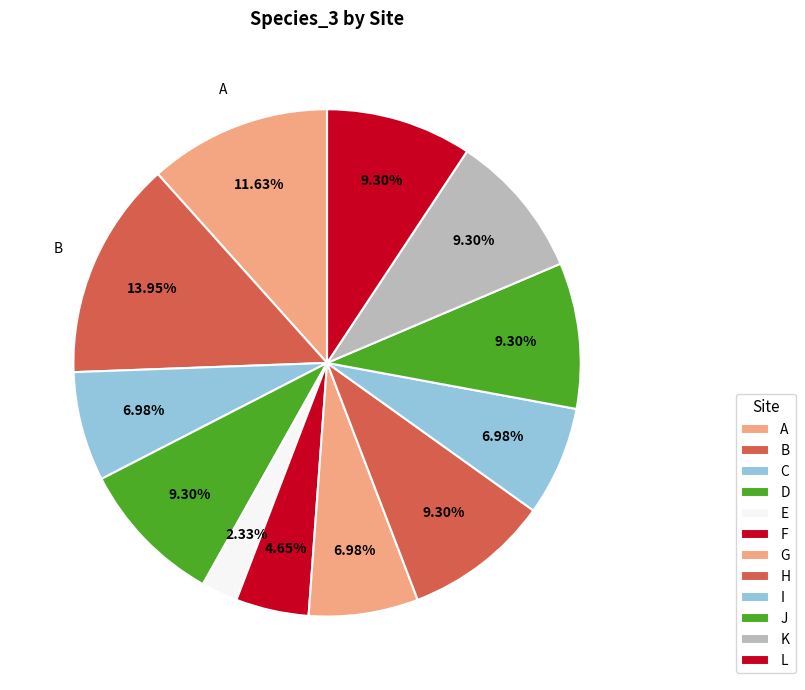

Combined, do F and L account for over 50%?

No